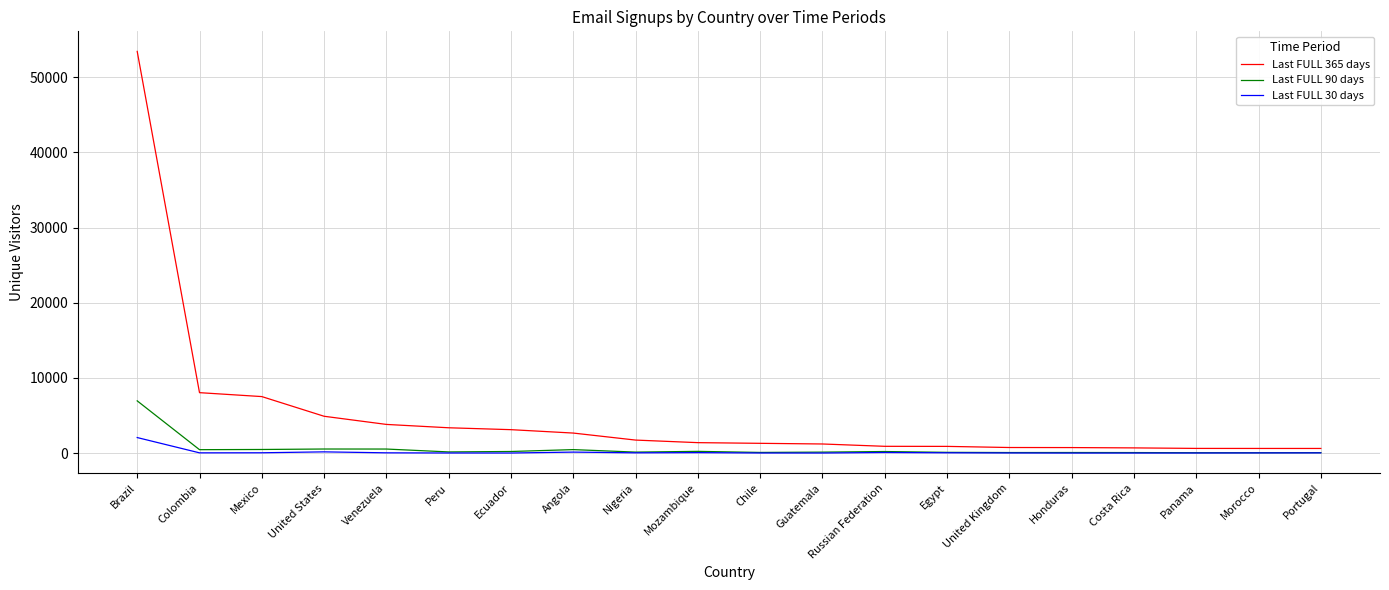

True or false: Last FULL 30 days and Last FULL 365 days cross at least once.

False